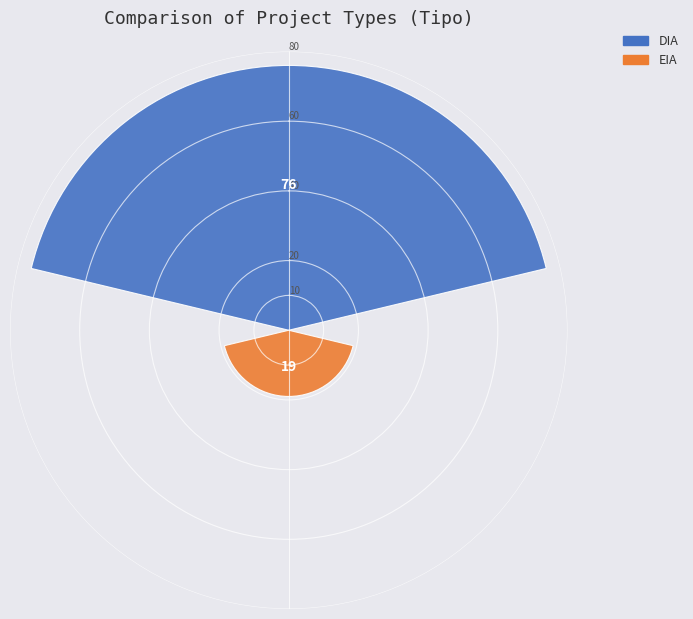

Count the number of data series in this chart.

1